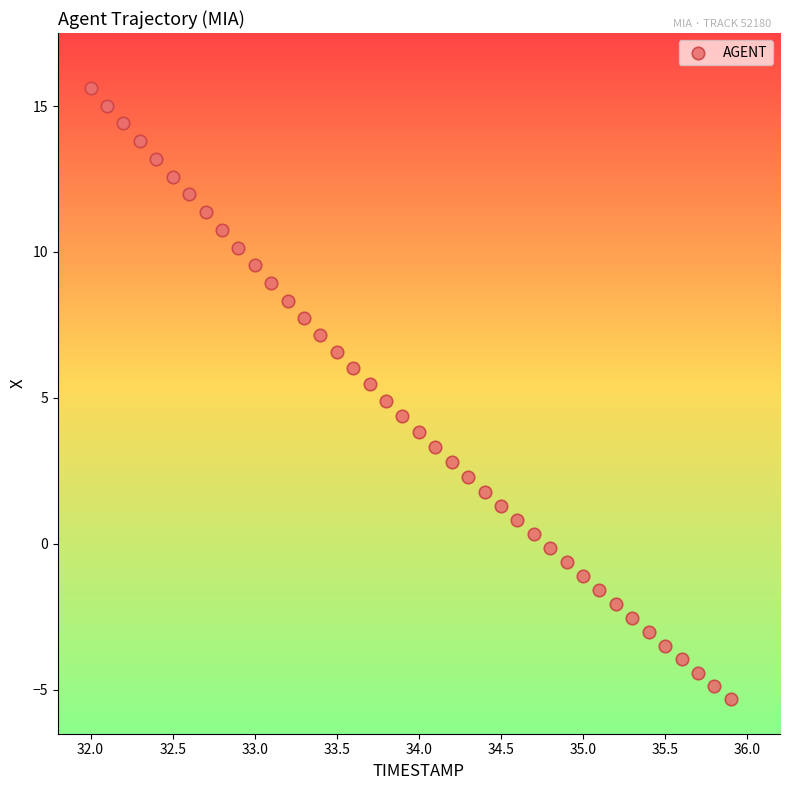

What is the range of Y values (max minus min)?

20.9